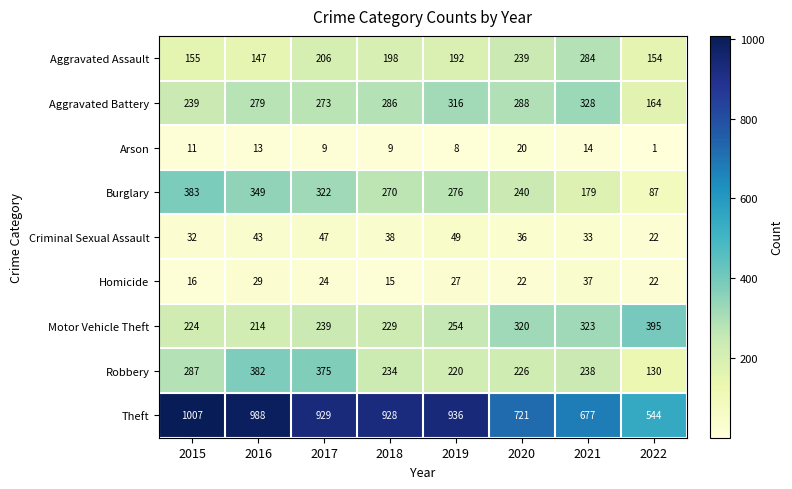

Which category has the highest value in the Criminal Sexual Assault series?

2019